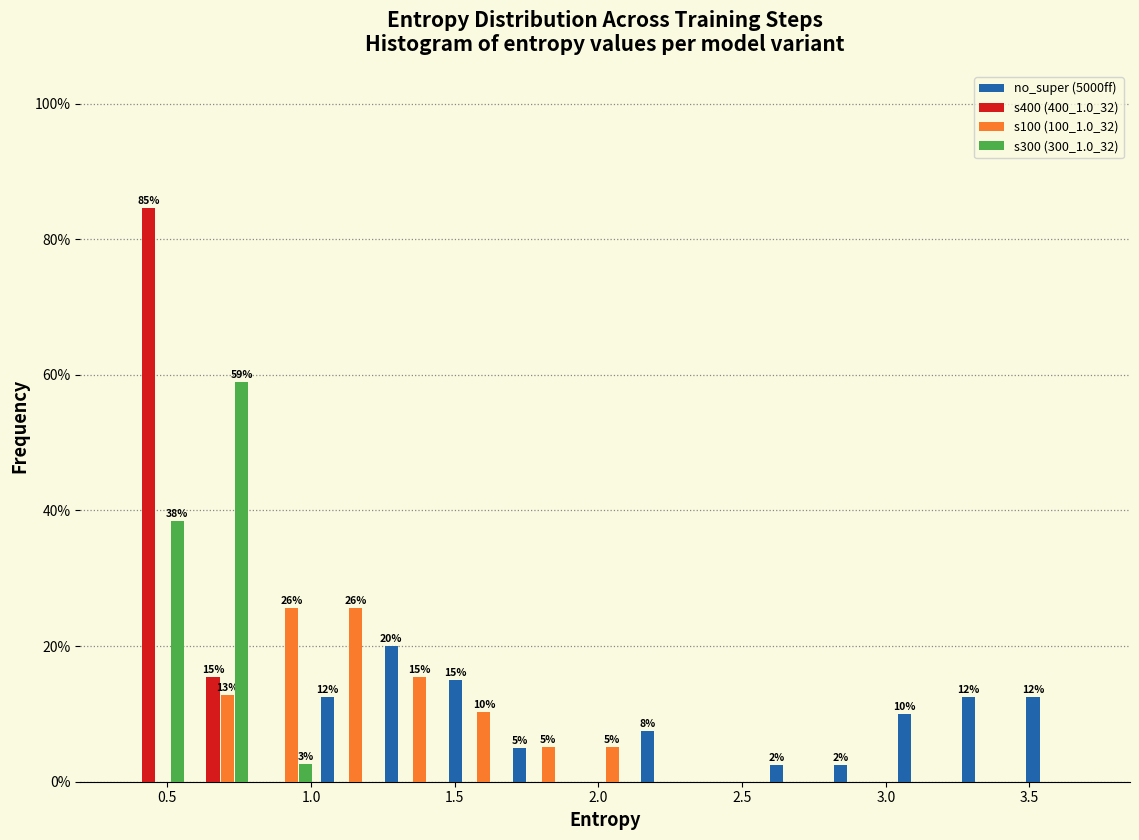

In the s300 (300_1.0_32) series, which range on the x-axis has the tallest bar?

0.55 to 0.80